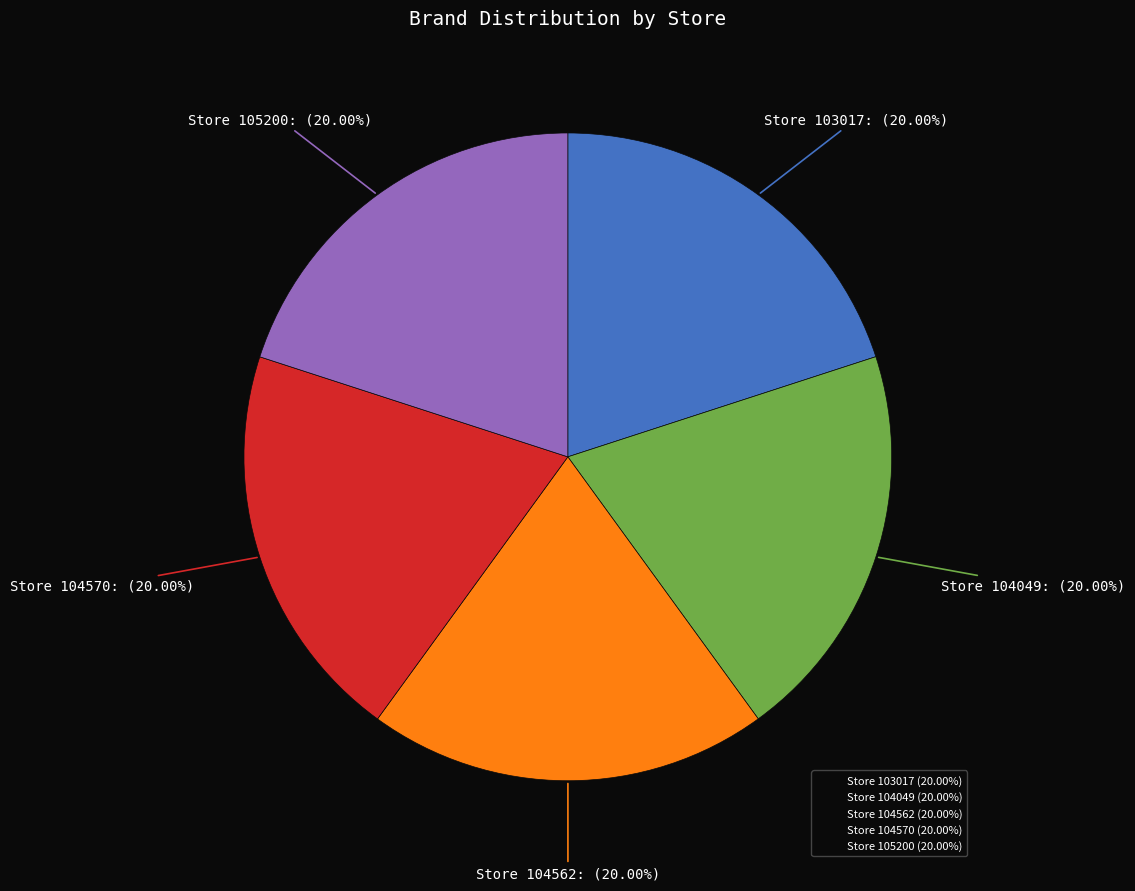

Is there a majority slice in this chart?

No